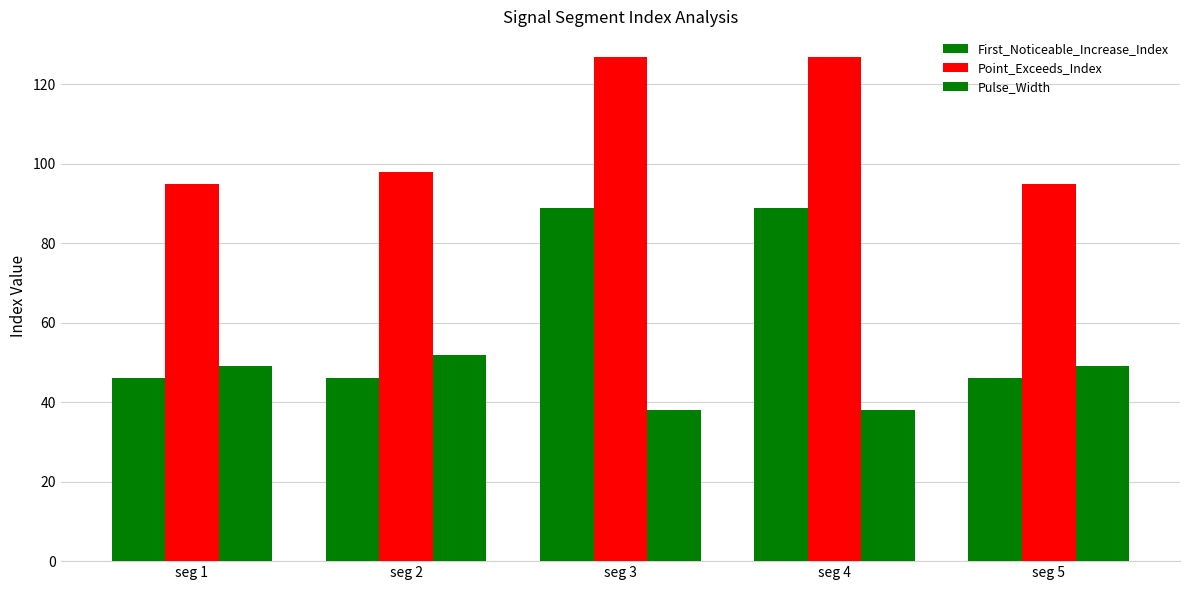

What is the sum of the Pulse_Width values at seg 4 and seg 5?

87